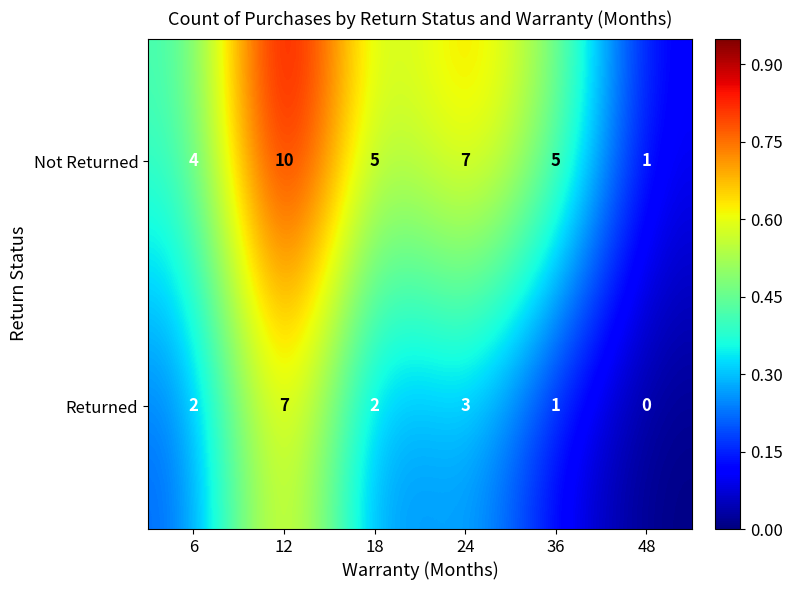

Reading left to right, transcribe all the data shown in this chart.

Not Returned: 4	10	5	7	5	1
Returned: 2	7	2	3	1	0